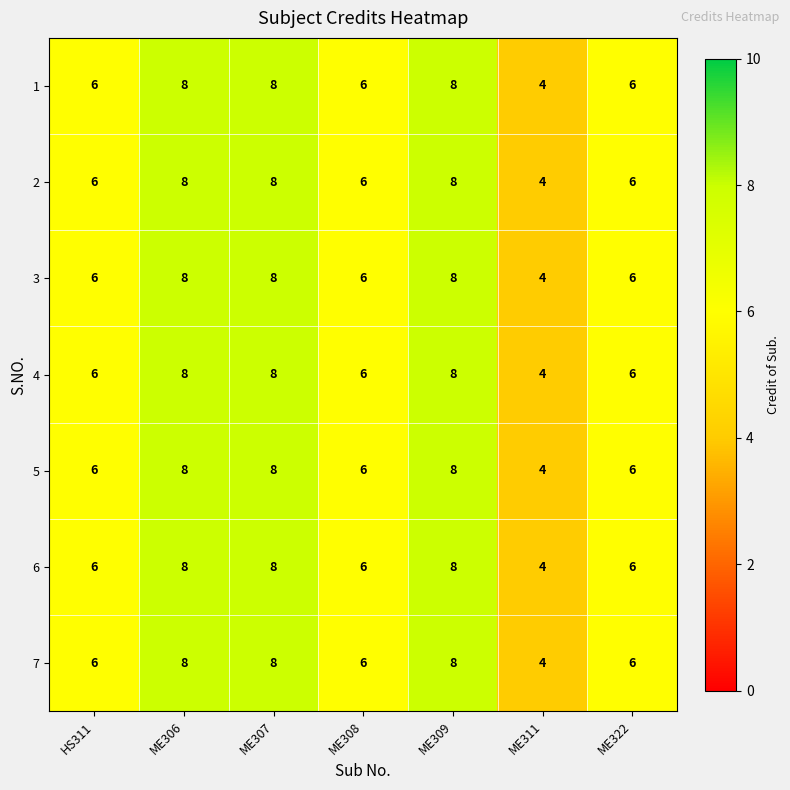

How many distinct data groups are displayed?

7